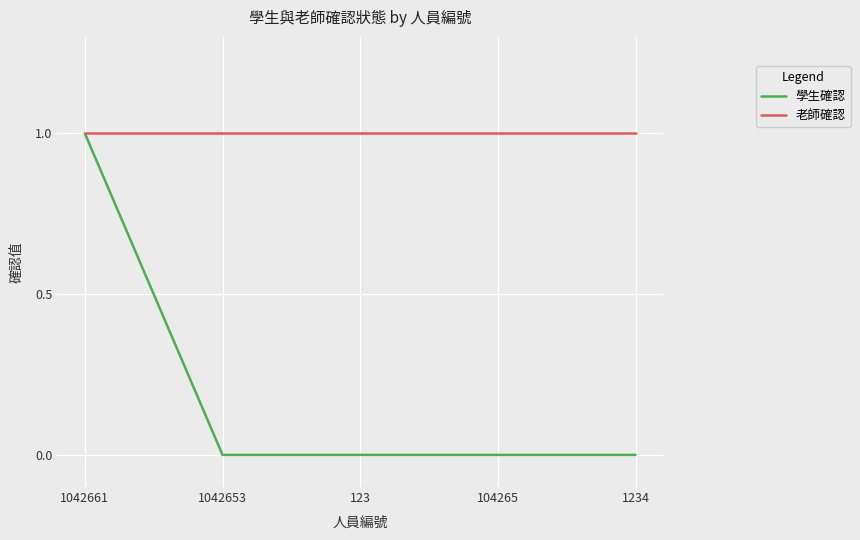

What is the approximate value of 老師確認 at 1234?

1